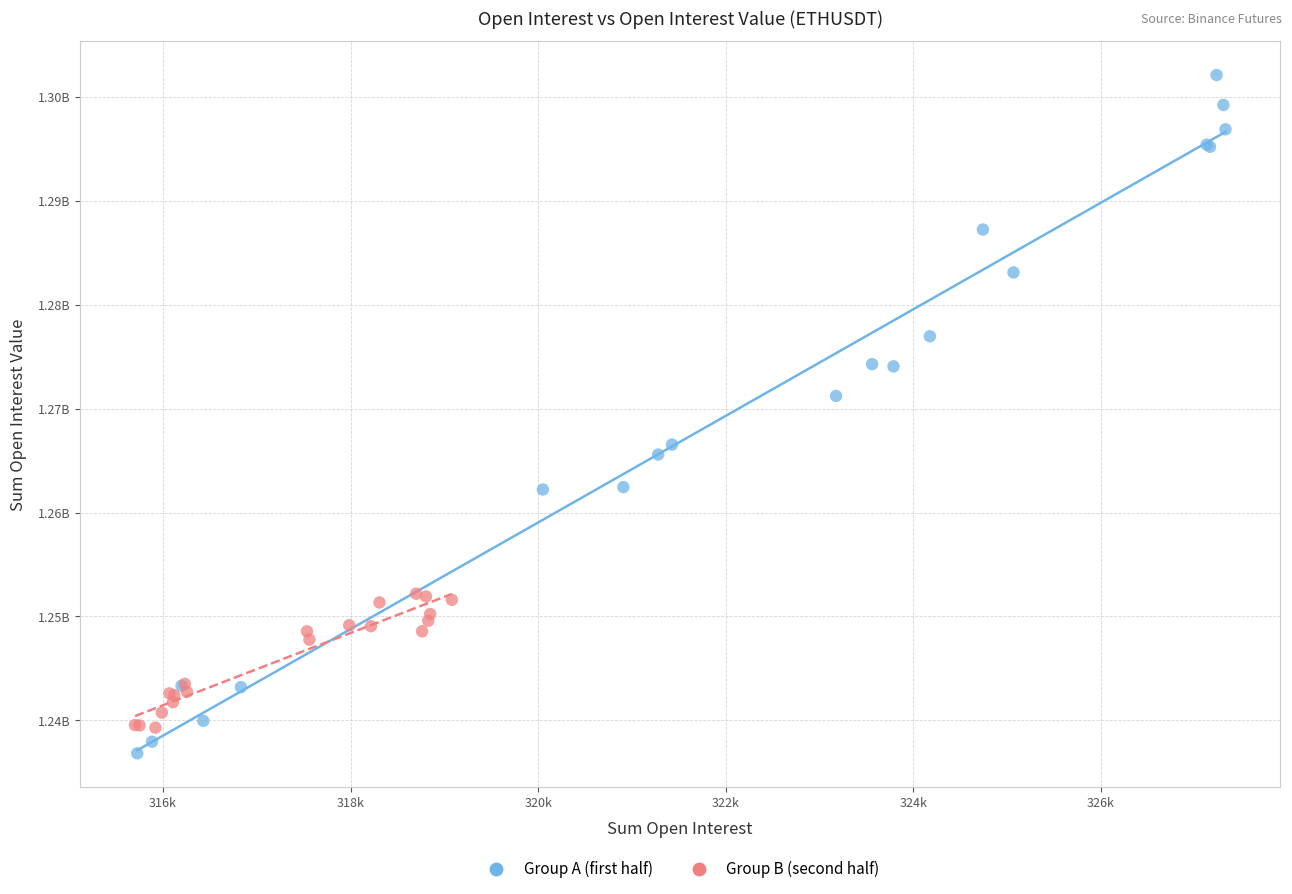

Which series contains the highest Y value?

Group A (first half)